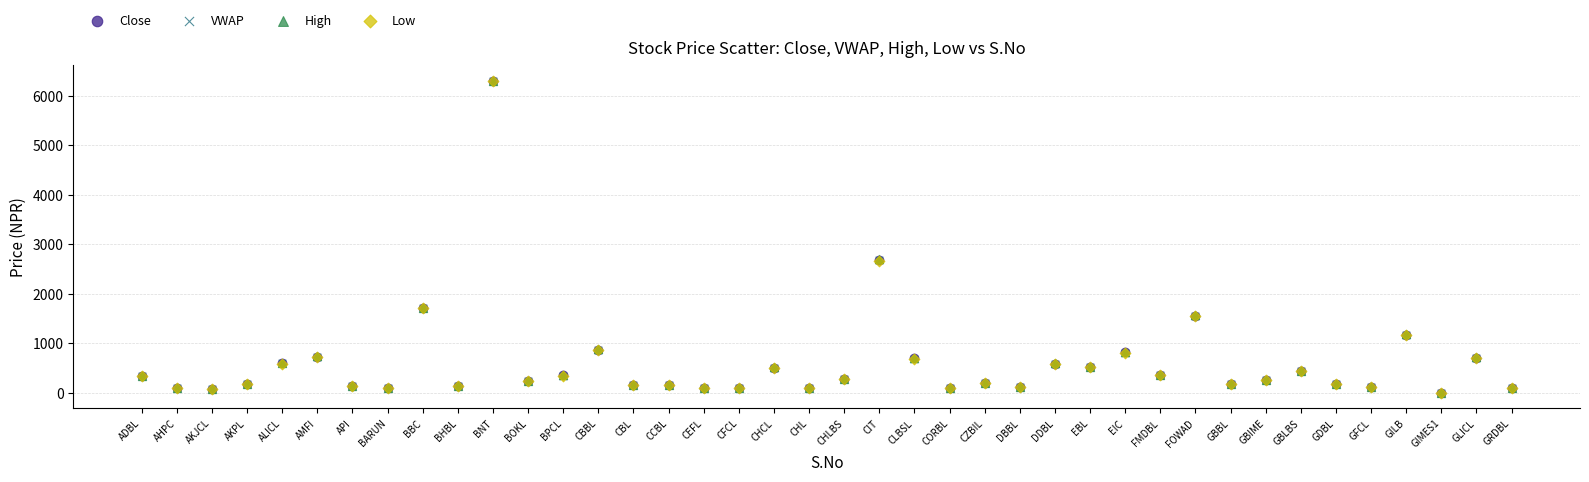

What are all the series names shown in the legend?

Close, VWAP, High, Low